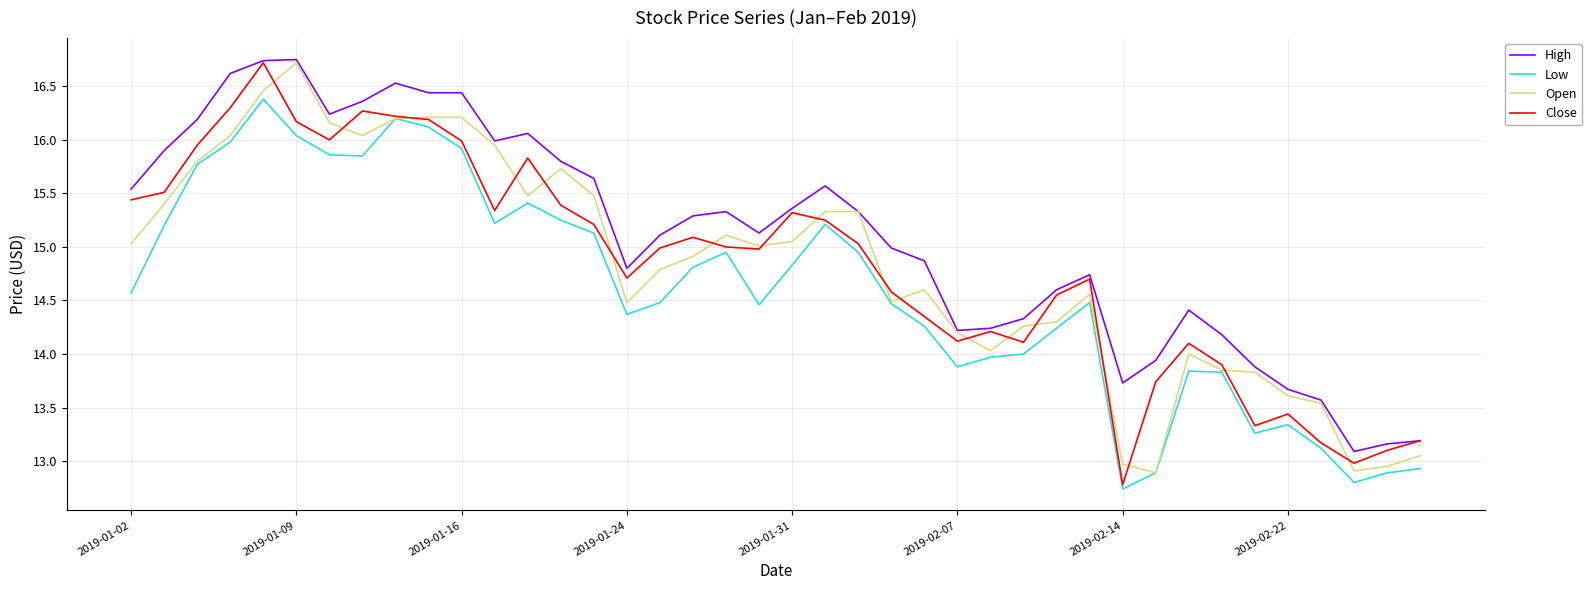

What is the smallest value displayed?

12.7